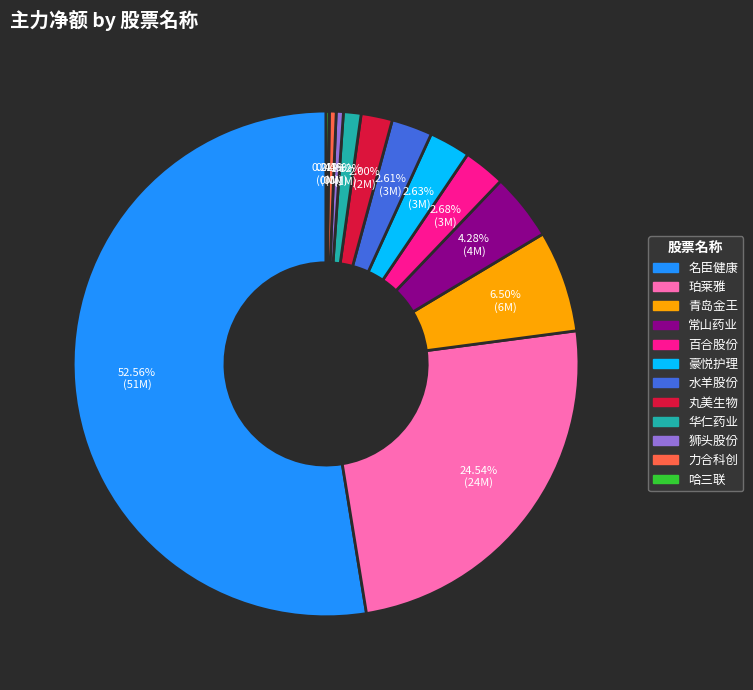

Which slice is the largest?

名臣健康